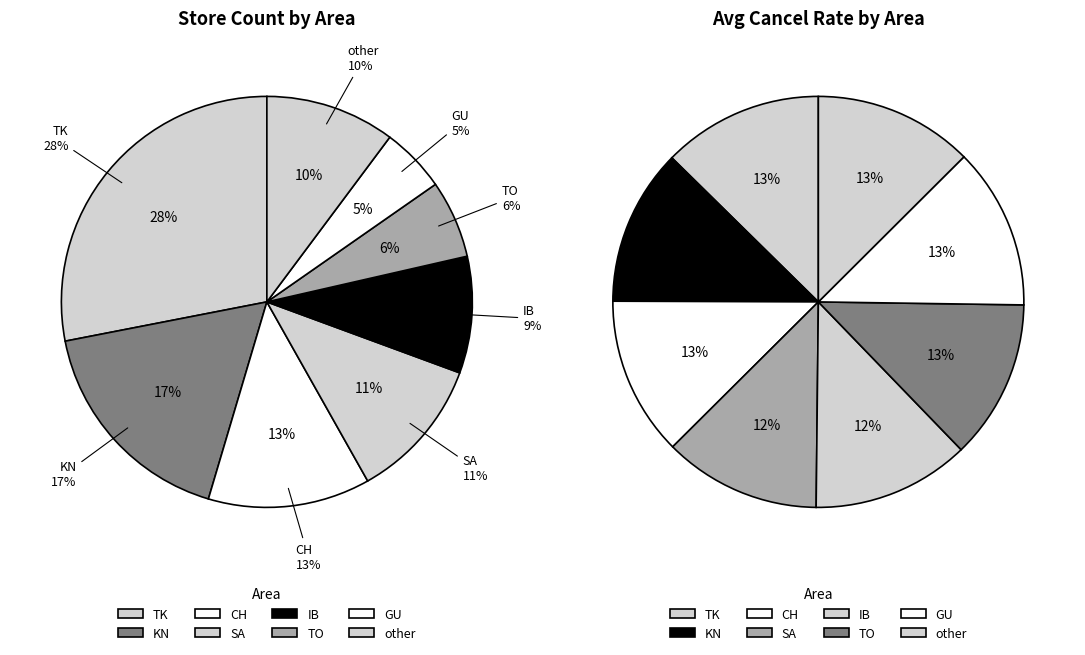

Count the number of slices in the pie.

8